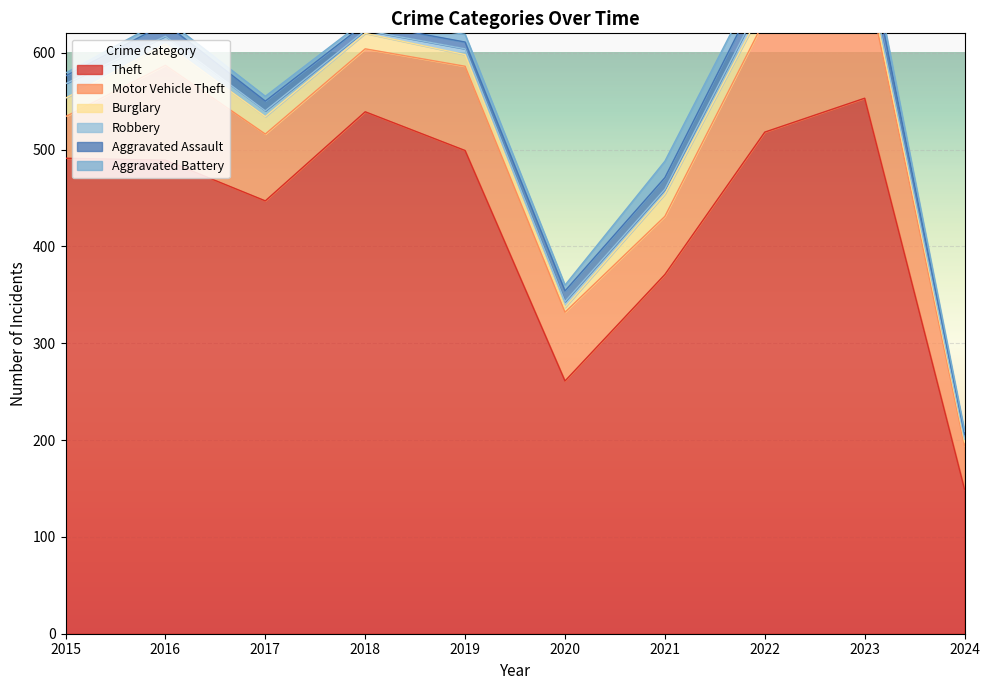

Reading right to left, extract all data points from this chart.

Theft: 149	553	518	371	261	499	539	447	489	491
Motor Vehicle Theft: 45	133	116	60	71	87	65	69	98	43
Burglary: 4	9	16	23	5	12	16	18	22	19
Robbery: 3	7	10	5	6	6	3	6	8	15
Aggravated Assault: 5	19	15	12	11	7	7	10	13	8
Aggravated Battery: 3	11	13	17	6	8	4	5	5	3